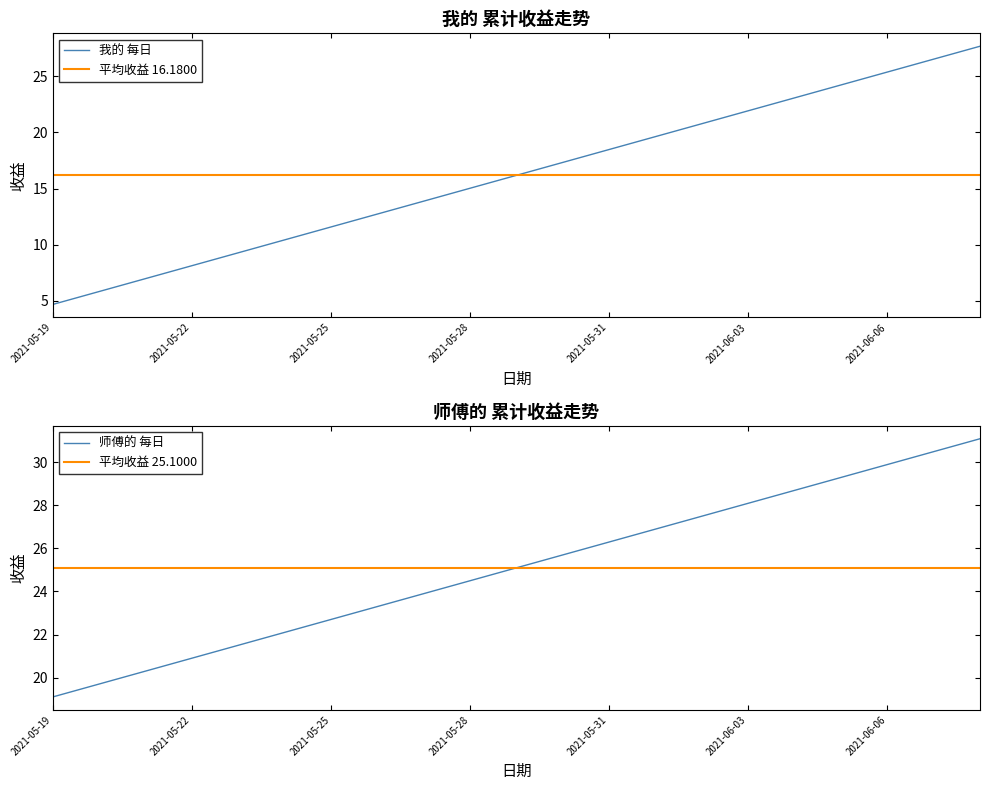

Which category has the lowest value in the 师傅的 series?

2021-05-19